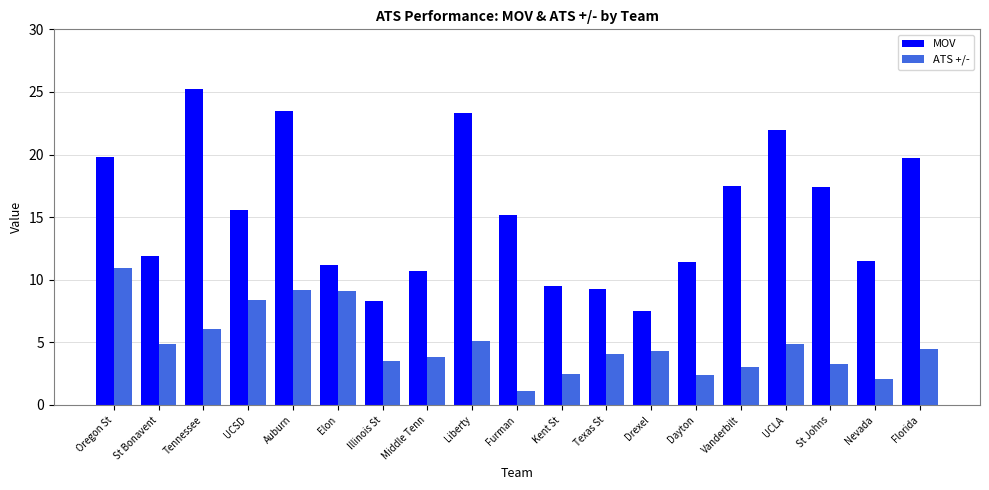

What is the total value across all series at UCSD?

24.0